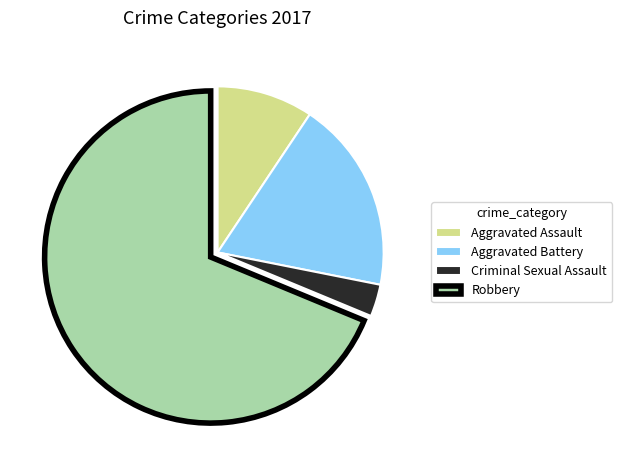

How many slices are in this pie chart?

4